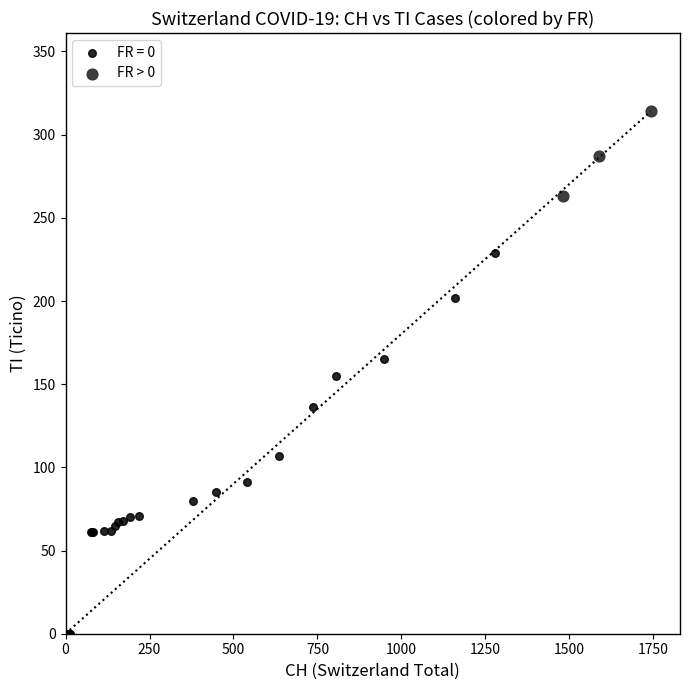

Which series has the largest Y range (max minus min)?

FR = 0